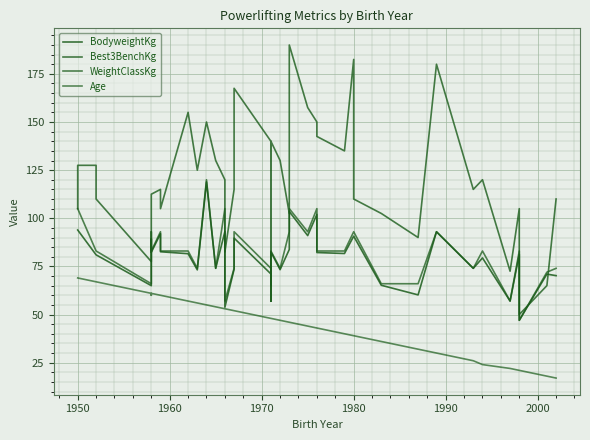

What is the minimum value for Age?

17.0